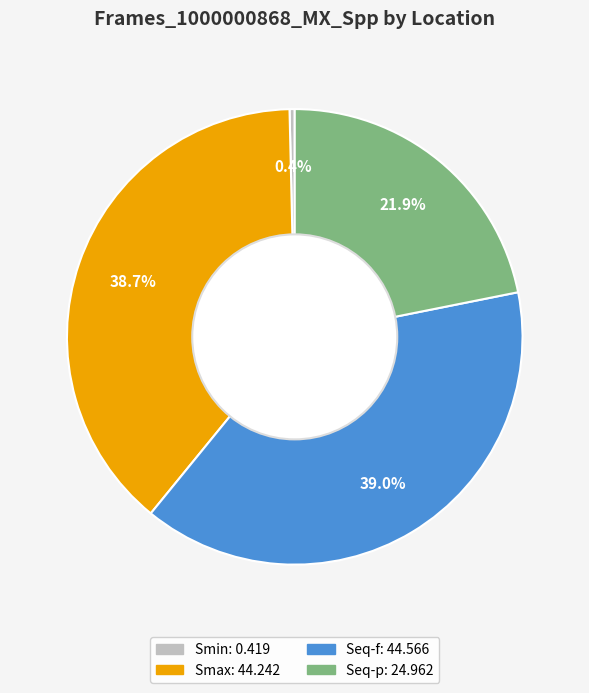

Which slice is the smallest?

Smin